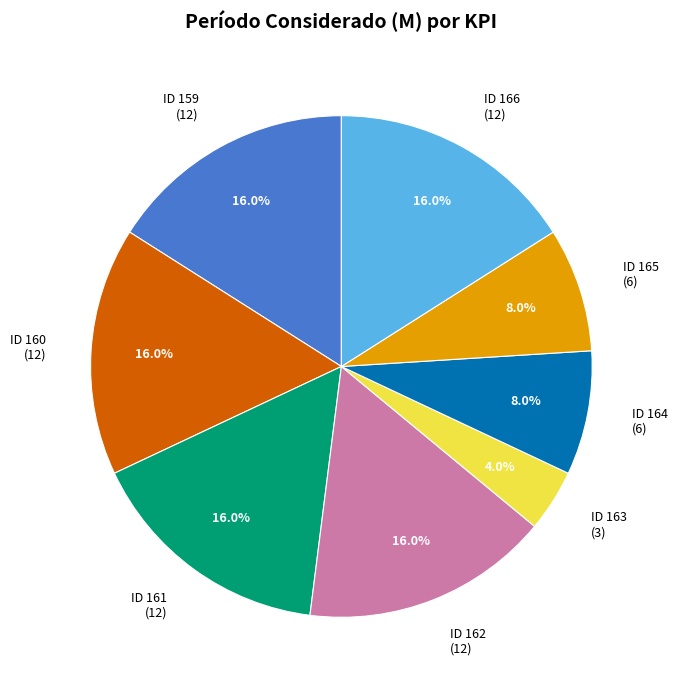

What is the total percentage of ID 159 (12) and ID 161 (12)?

32.0%